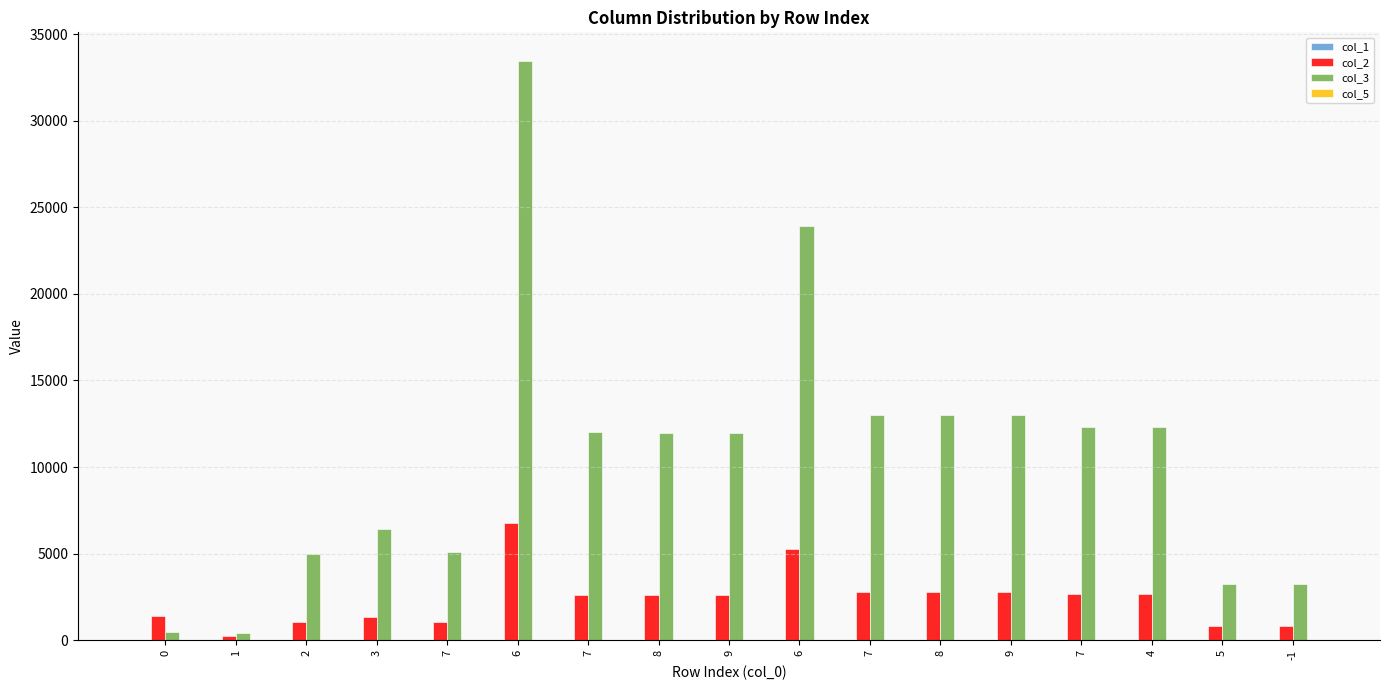

True or false: col_5 has a value of 3.6 at 9.

True